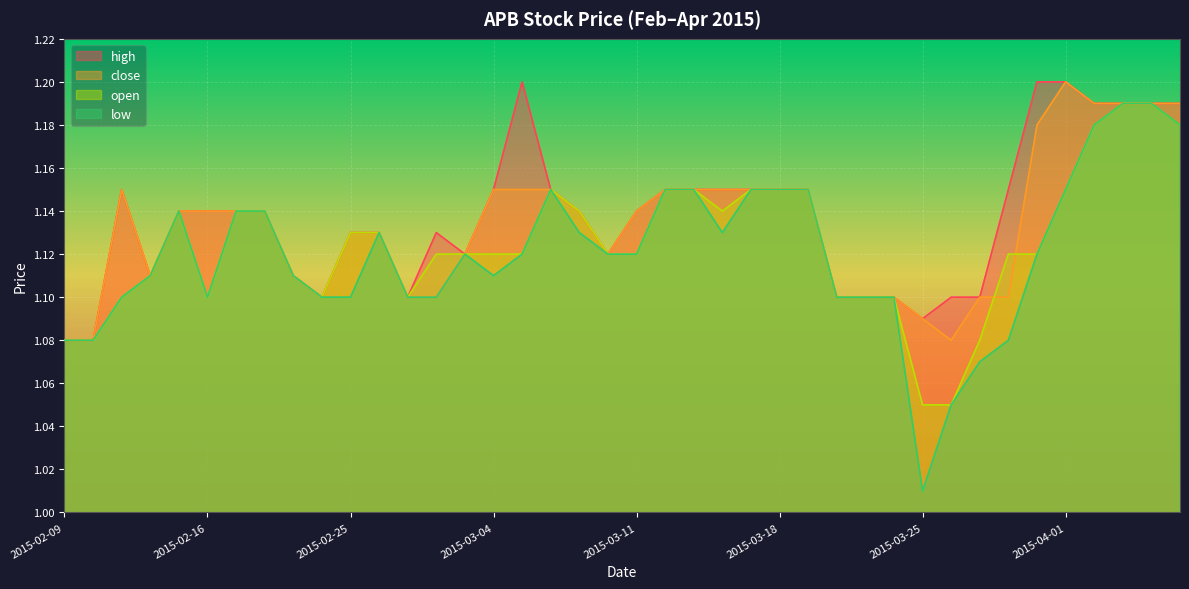

What is the maximum value for close?

1.2